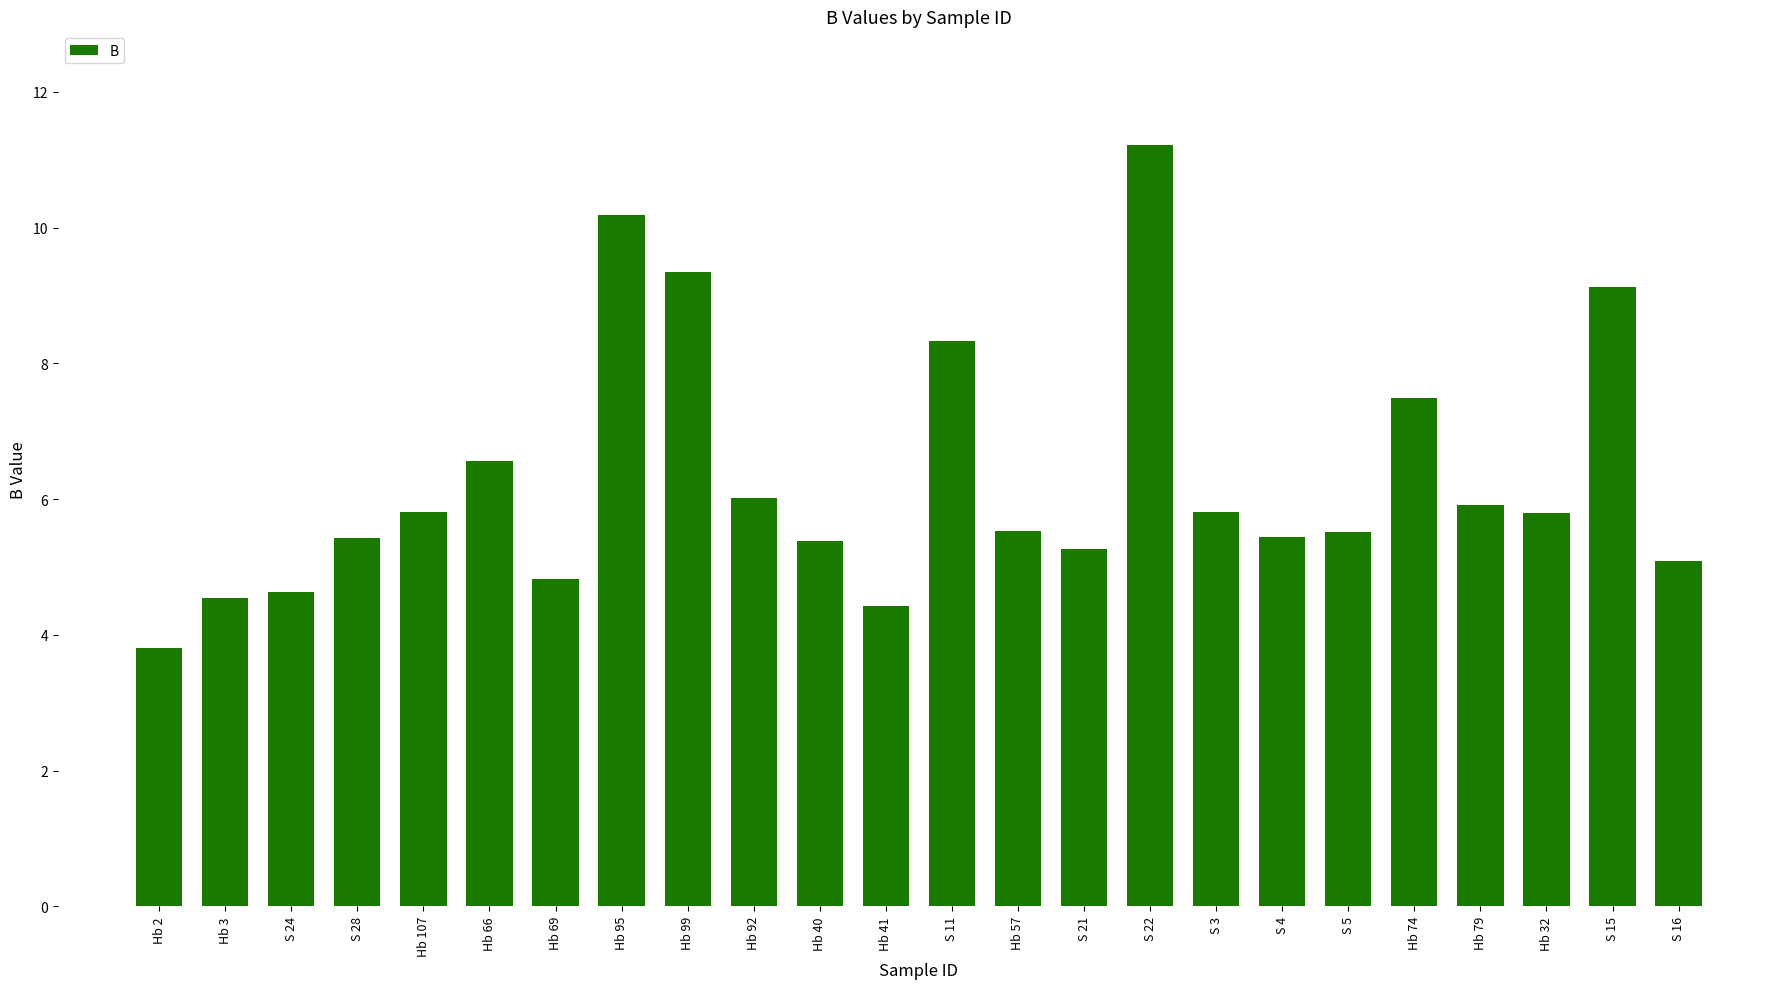

What is the difference between the maximum and minimum values?

7.4